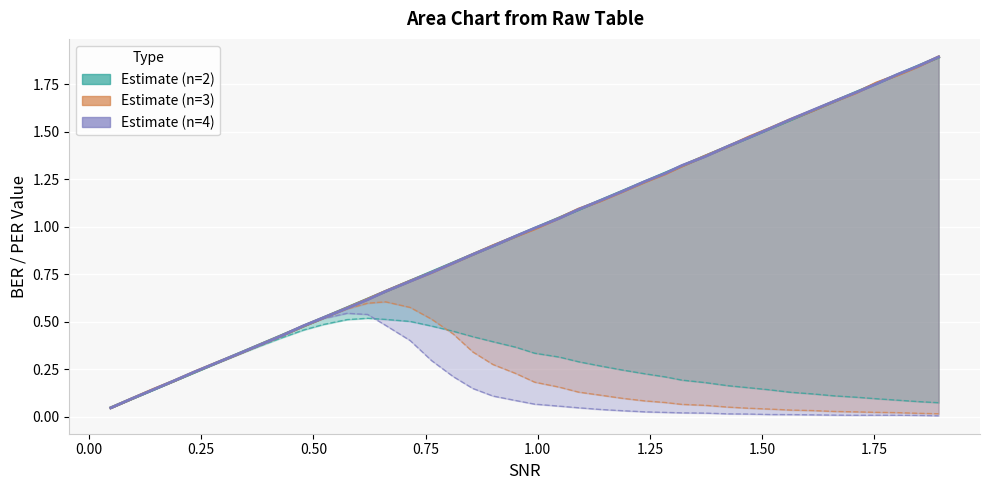

What is the difference between the second highest and second lowest values in the Estimate (n=3) series?

1.7